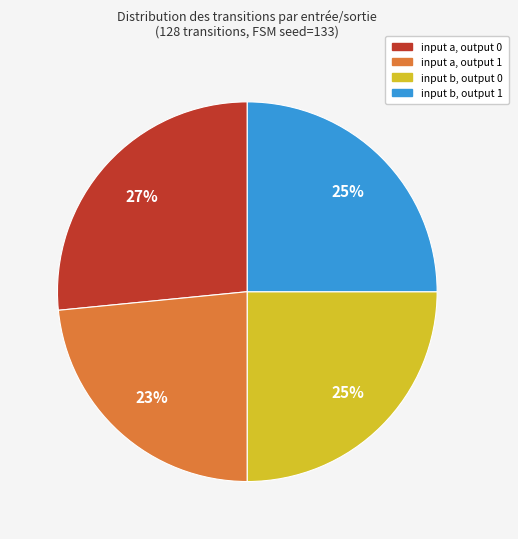

The input a, output 0 slice represents 27% of the pie. True or false?

True